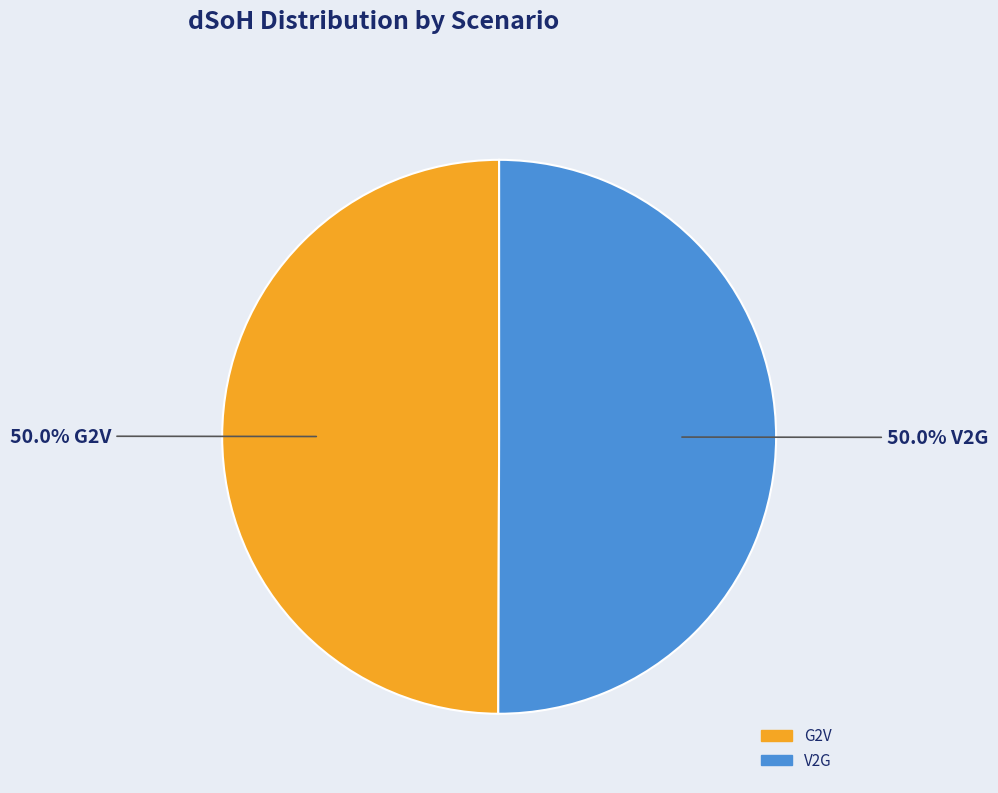

How many slices are in this pie chart?

2